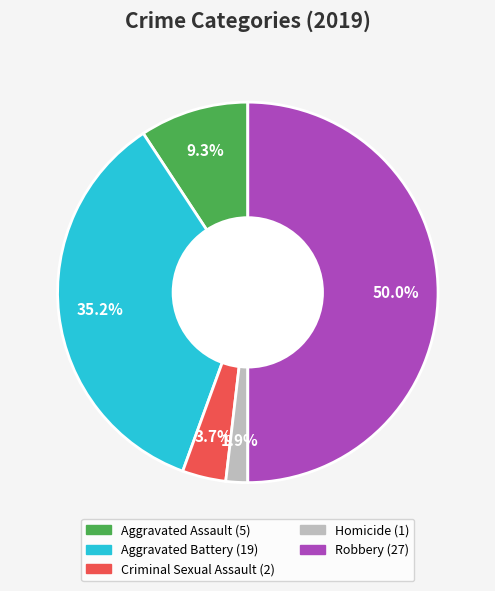

Is Criminal Sexual Assault the majority of the pie?

No